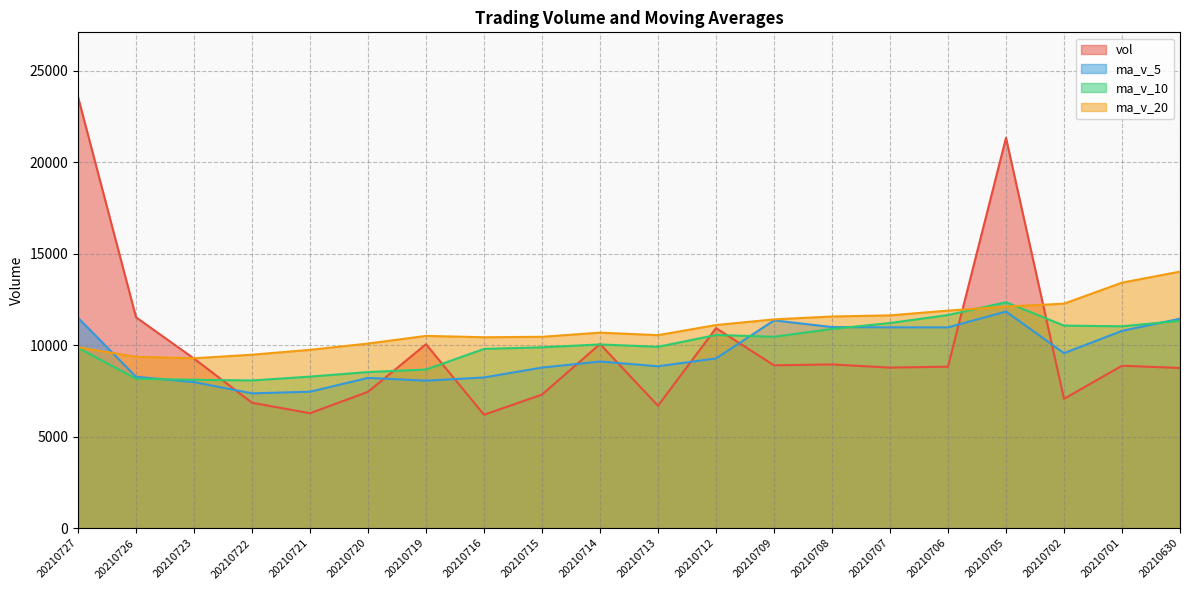

What is the spread (max minus min) of values at 20210716?

4235.5